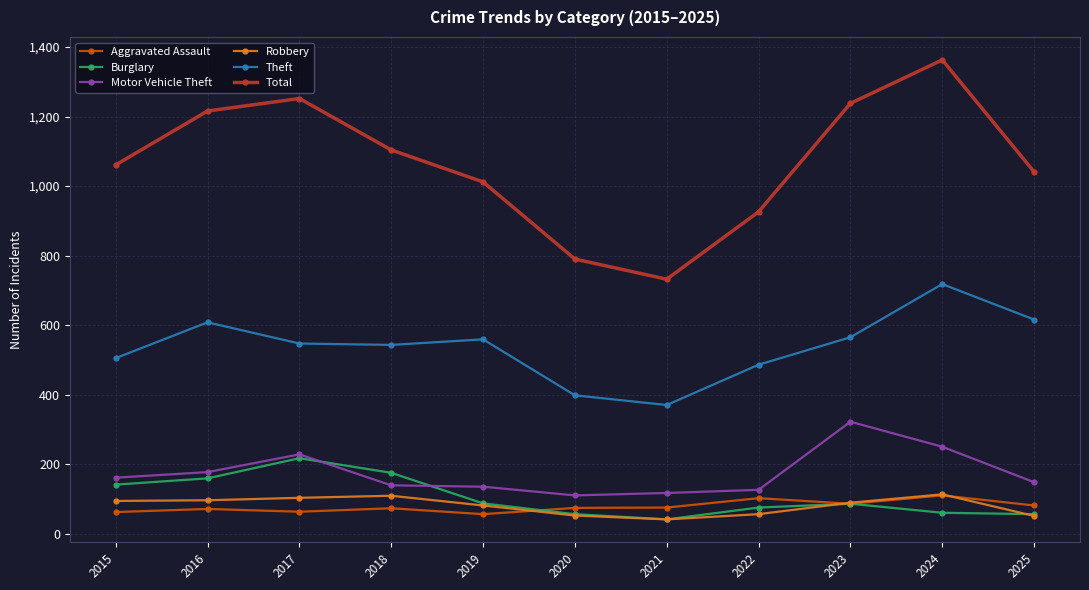

True or false: Theft and Burglary intersect in this chart.

False